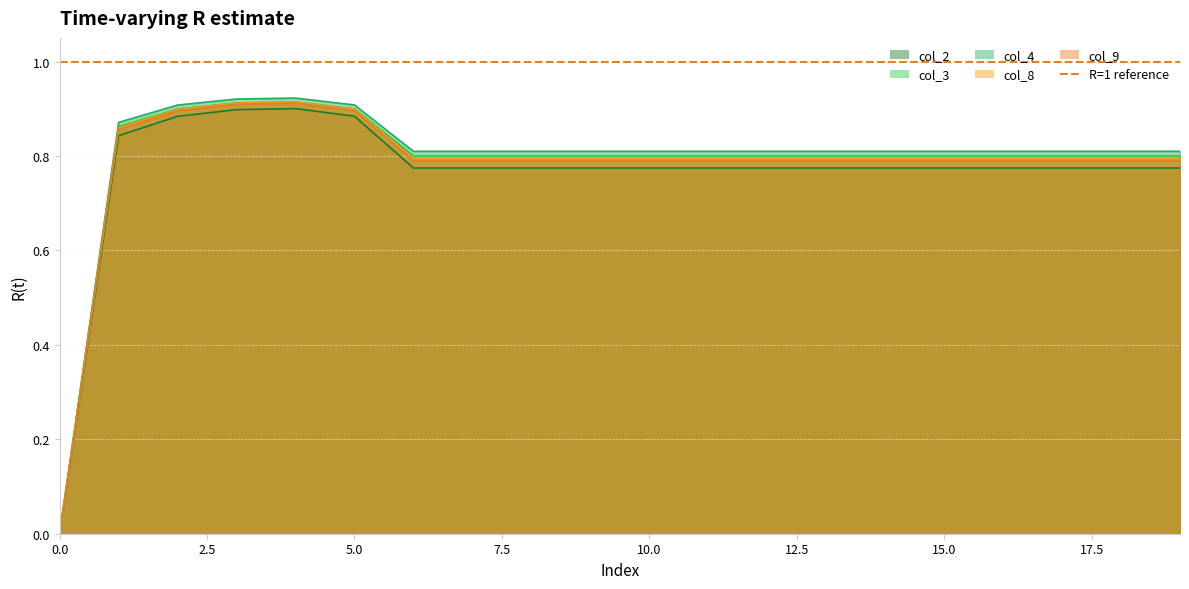

Is it true that col_2 equals 0.8 at 14?

True